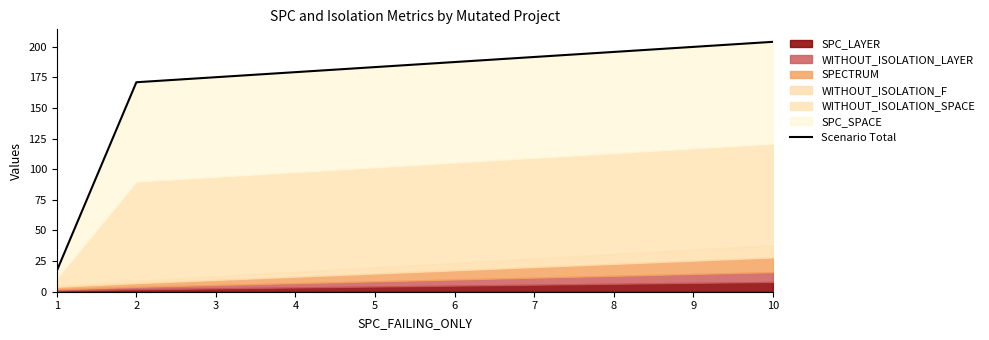

Where does the data first go above 171?

10